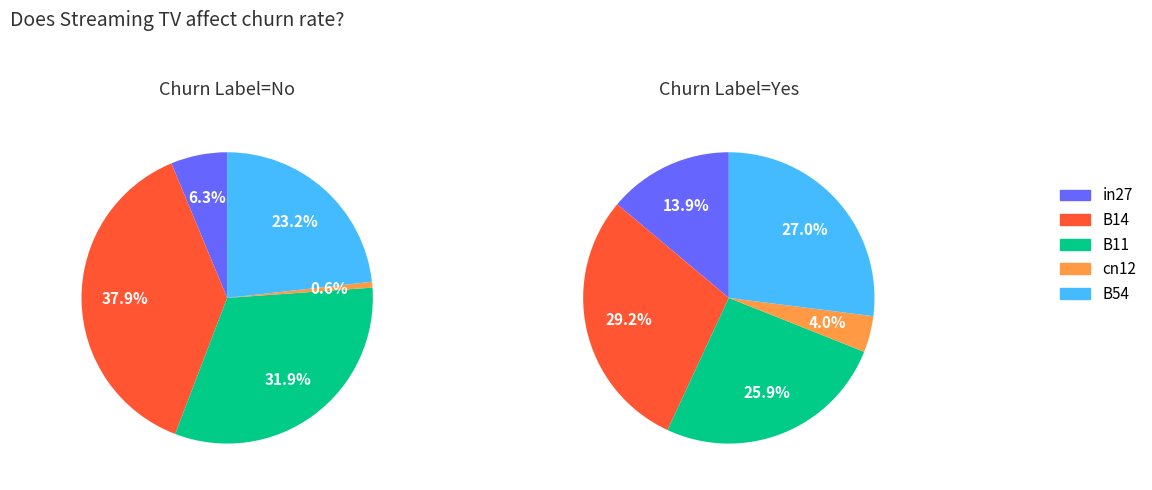

Is the sum of B14 and cn12 greater than half?

No